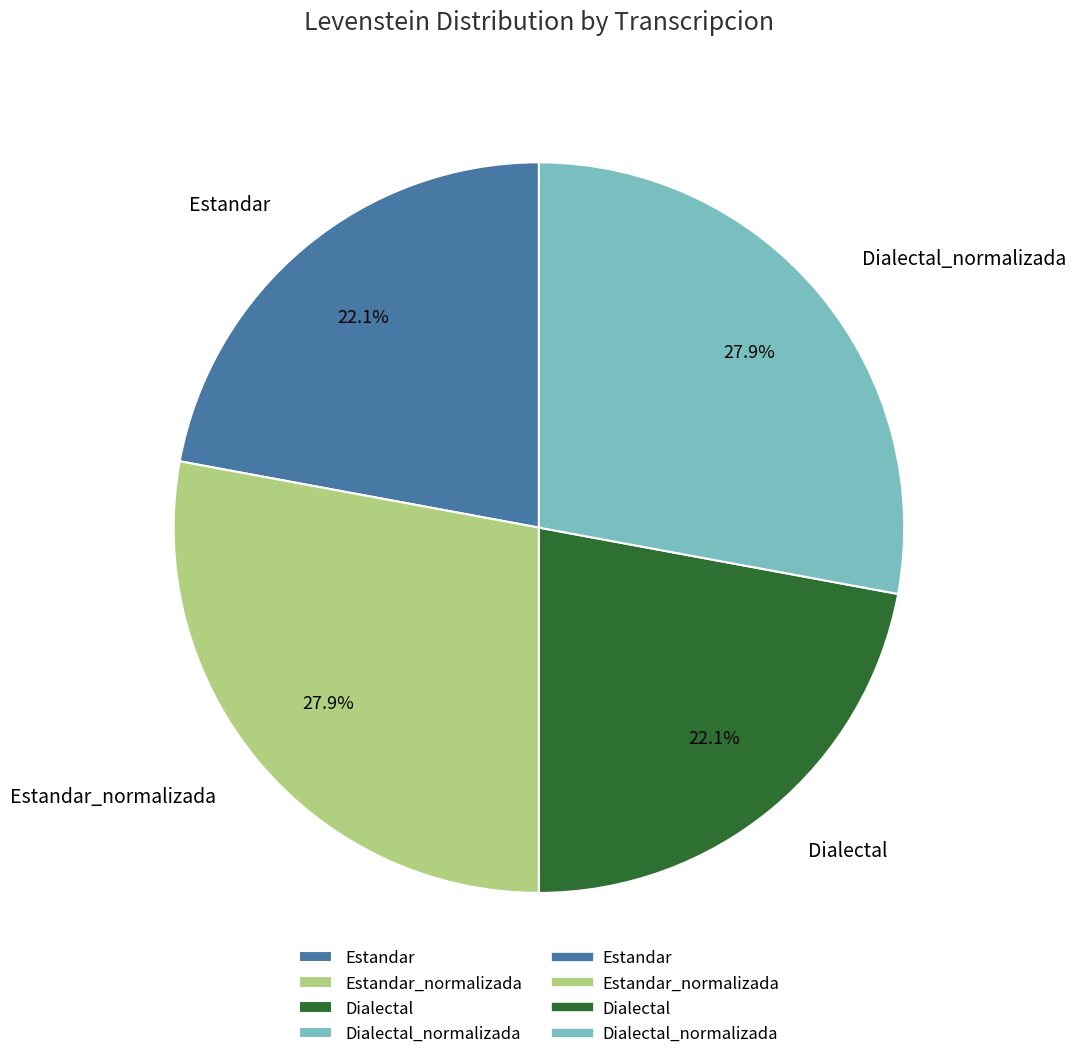

Is Estandar the majority of the pie?

No